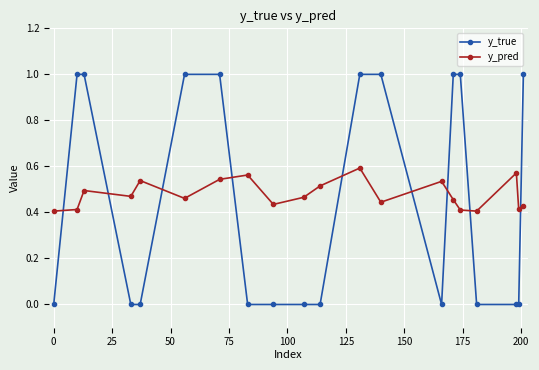

Which series has the largest total across all categories?

y_pred